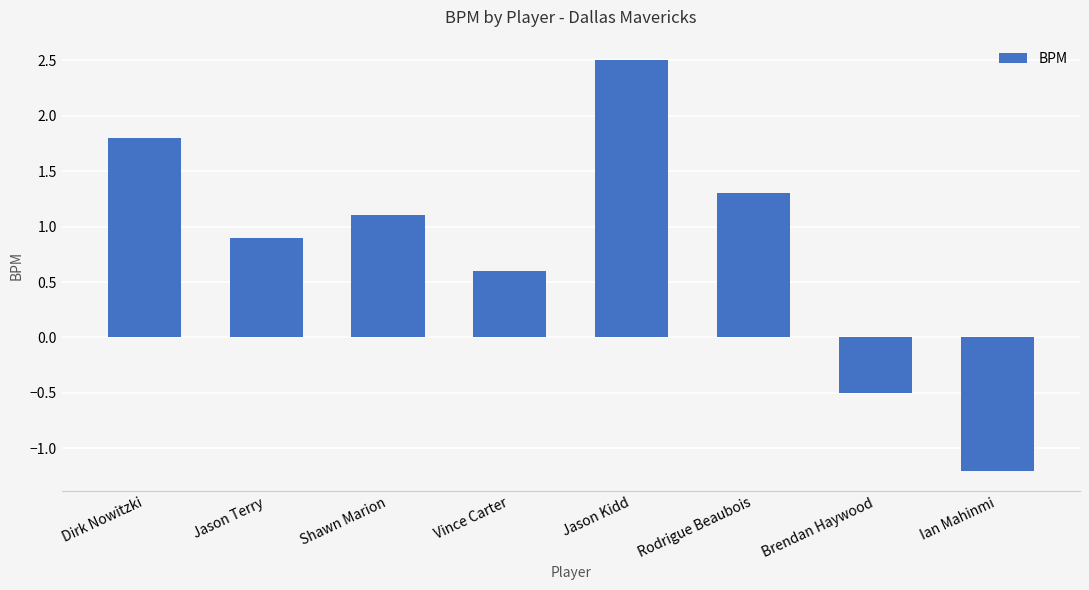

True or false: the data shows 0.9 at Jason Terry.

True